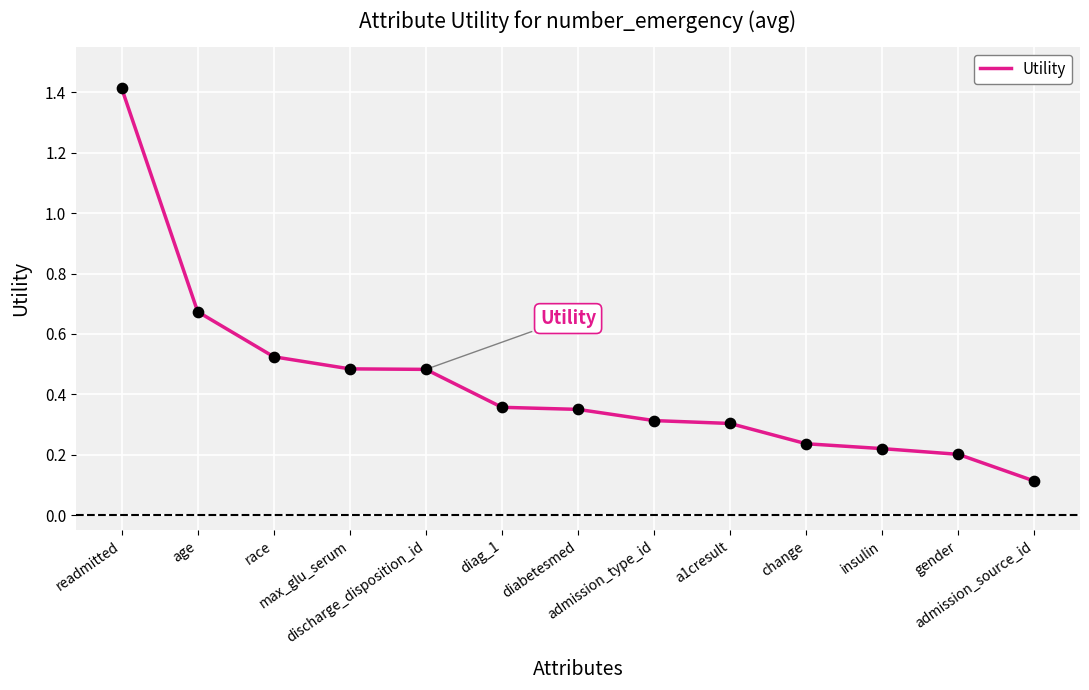

What is the change in value from max_glu_serum to admission_source_id?

-0.4